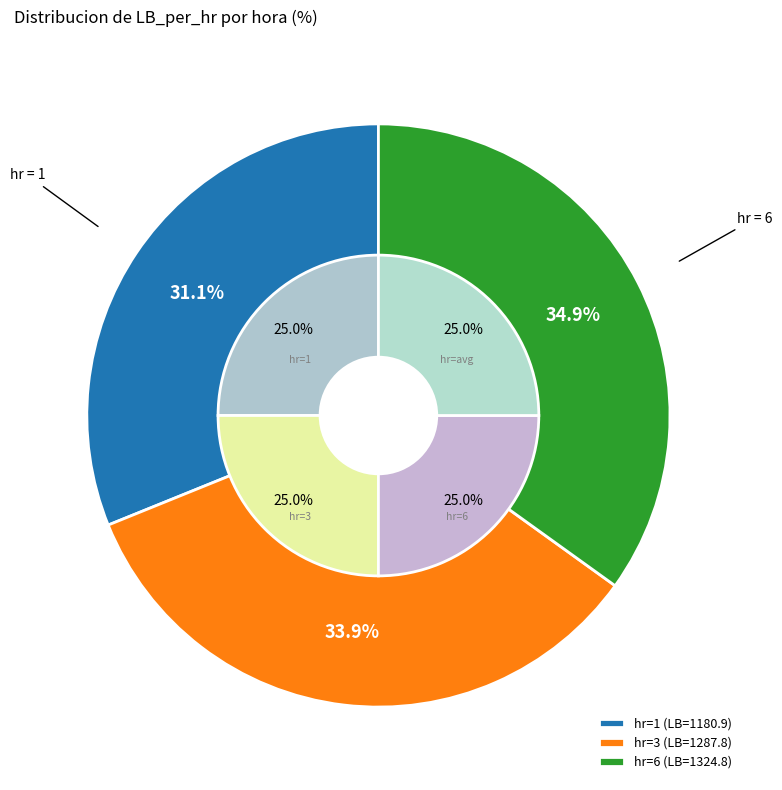

Count the number of slices in the pie.

3